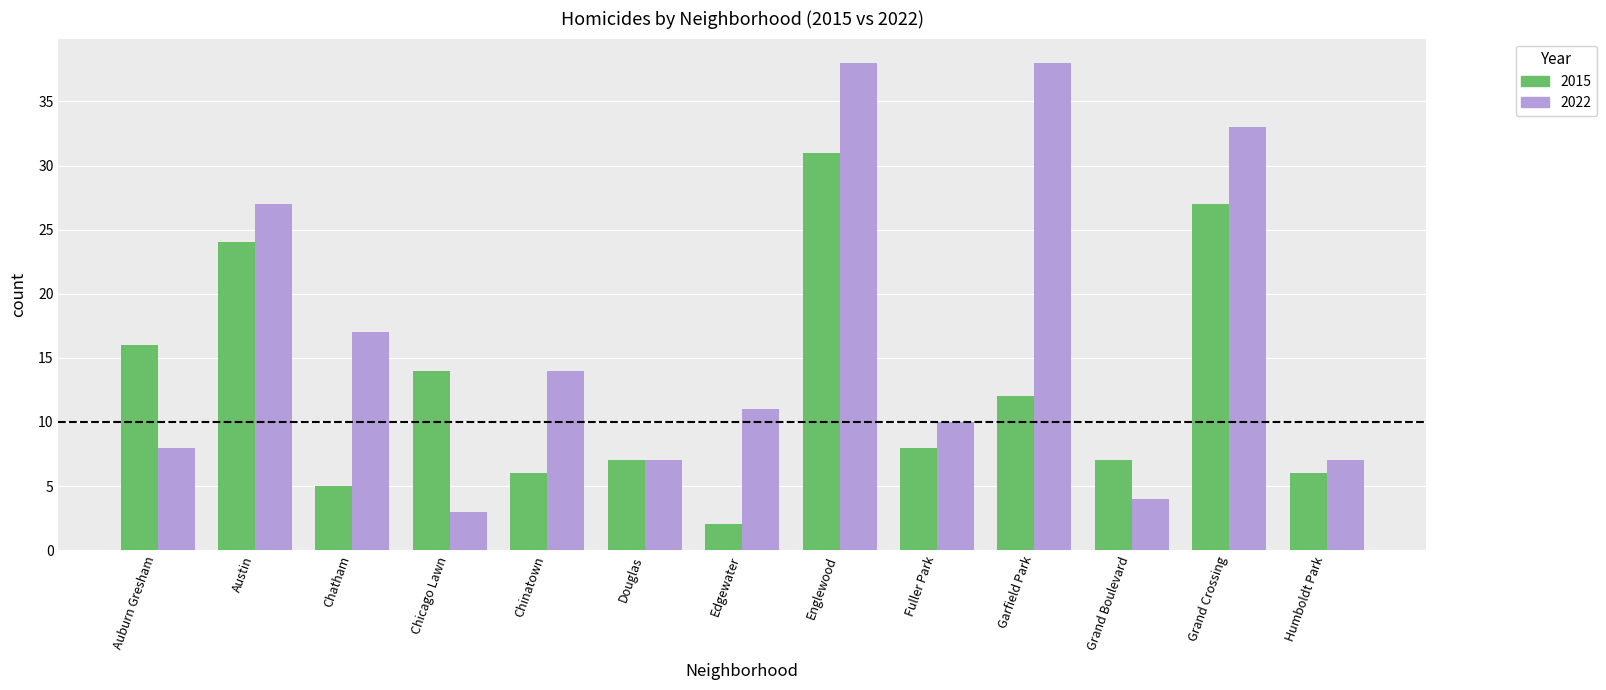

What is the value of the 2022 bar at the 6th from the left?

7